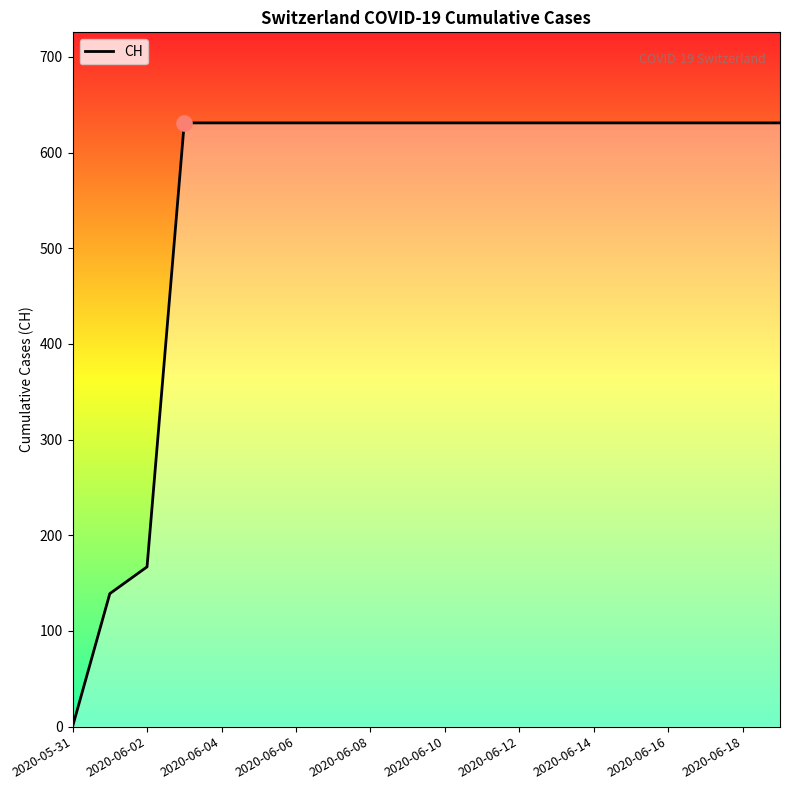

What is the difference between the maximum and minimum values?

631